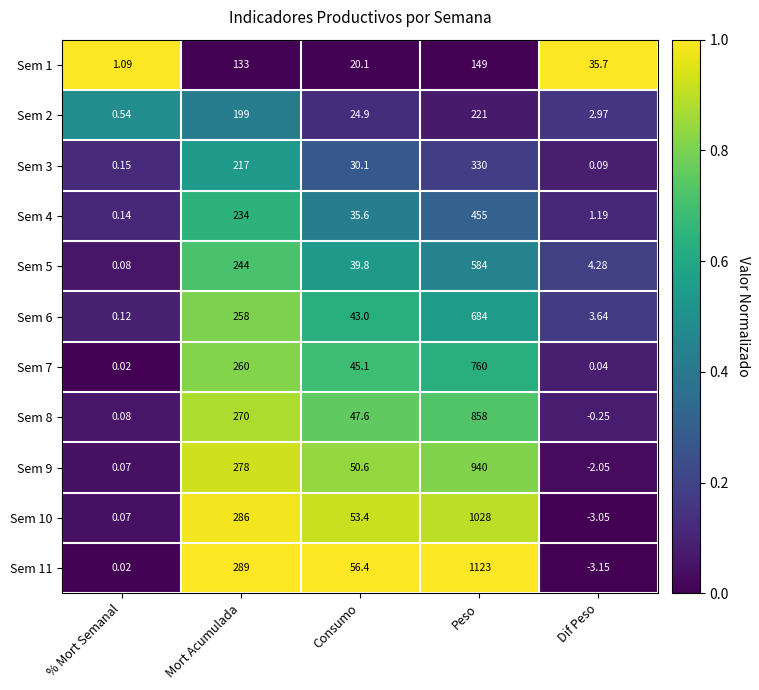

At how many categories does at least one series exceed 0?

5